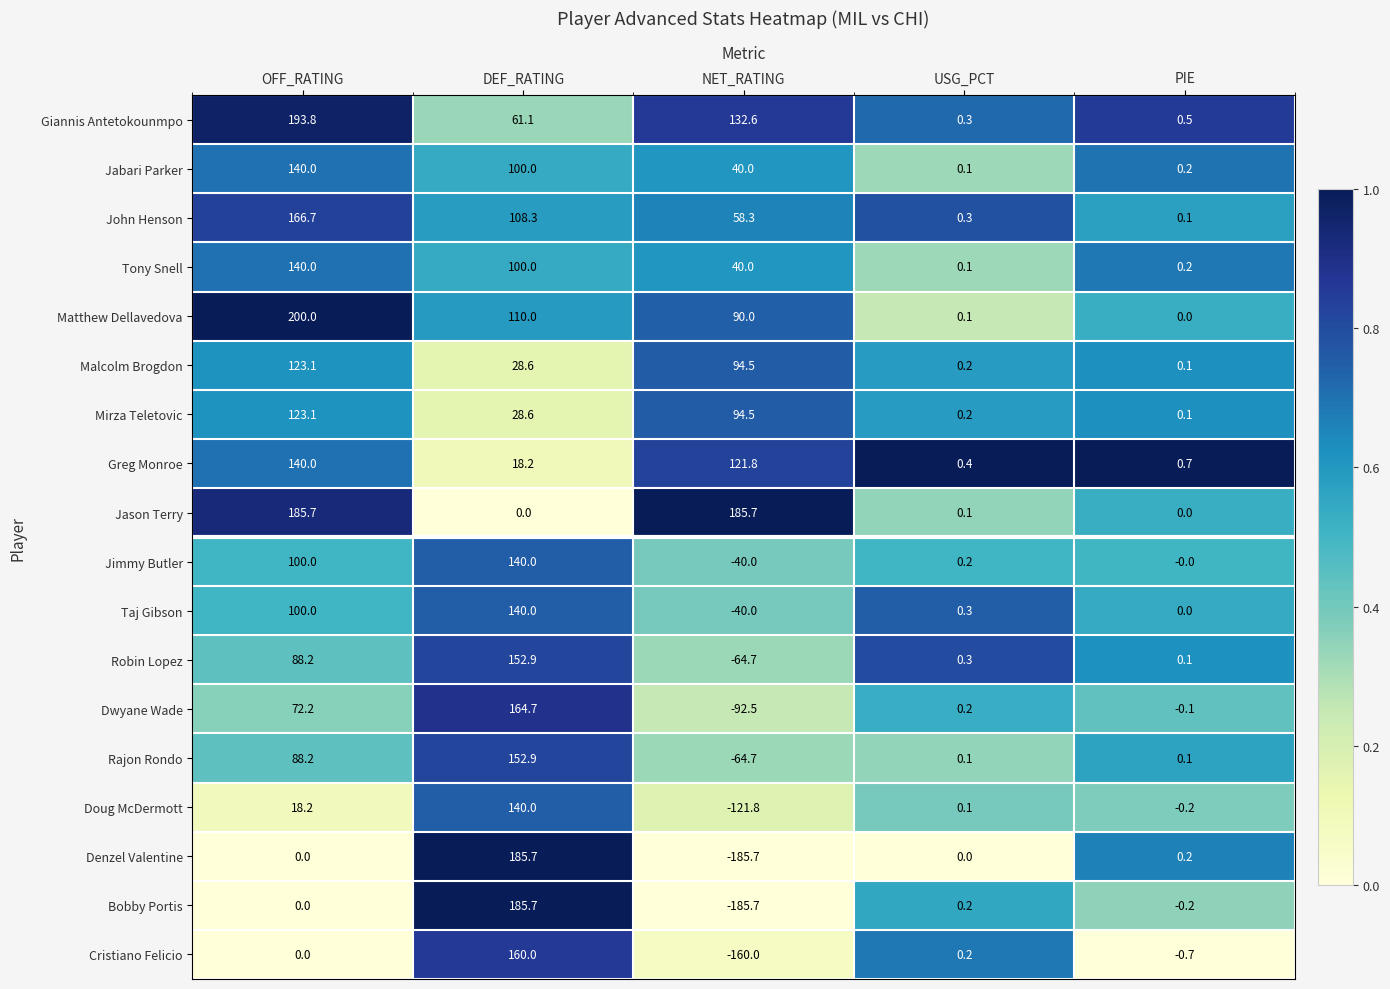

At how many categories does at least one series exceed 0?

5